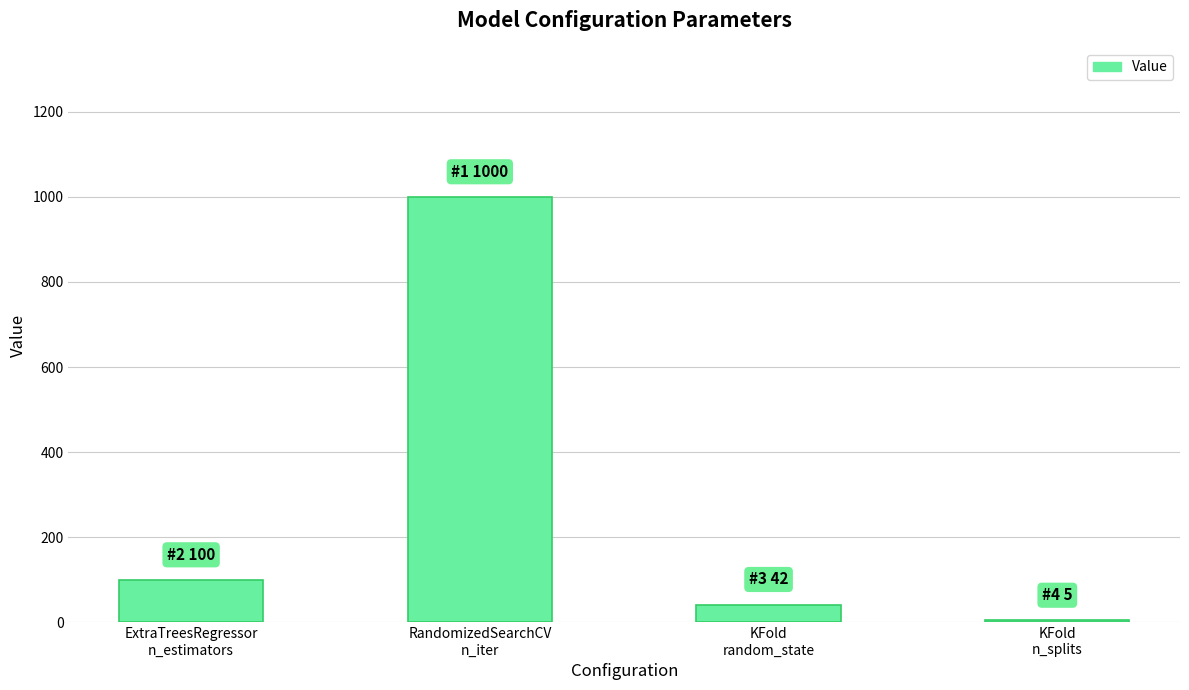

Rank the categories by value from highest to lowest.

RandomizedSearchCV
n_iter, ExtraTreesRegressor
n_estimators, KFold
random_state, KFold
n_splits